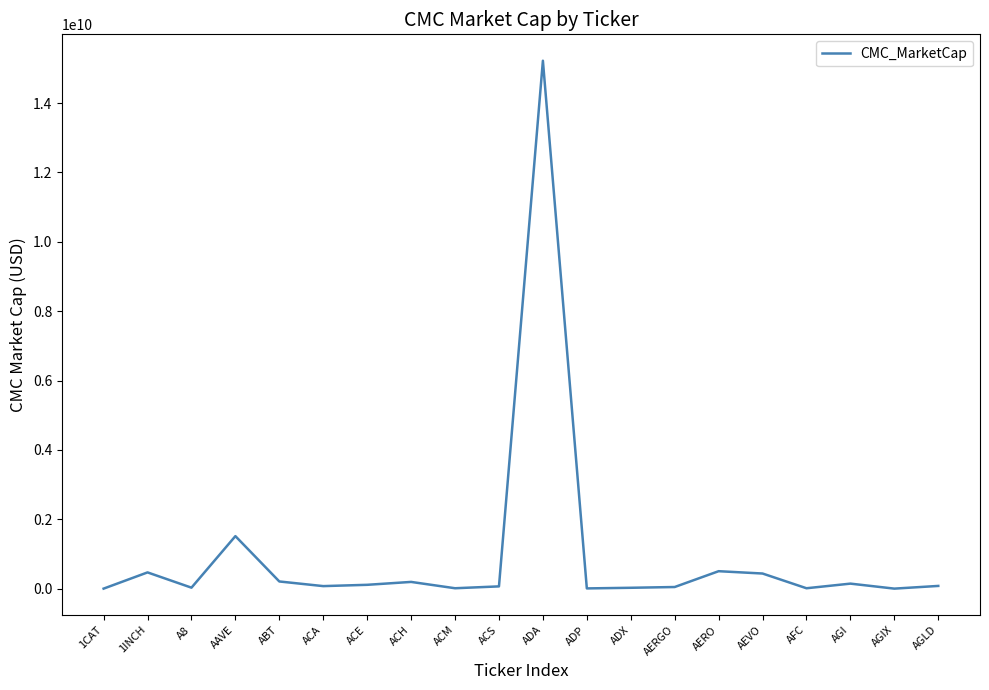

Which category has the highest value across all series?

ADA